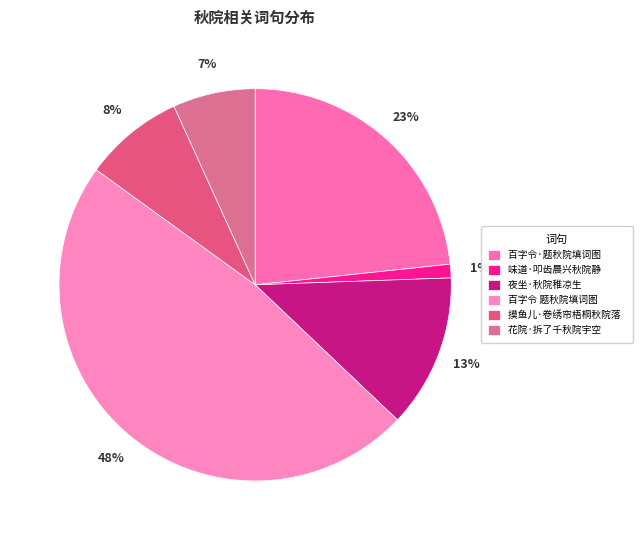

Rank the categories by value from lowest to highest.

味道·叩齿晨兴秋院静, 花院·拆了千秋院宇空, 摸鱼儿·卷绣帘梧桐秋院落, 夜坐·秋院稚凉生, 百字令·题秋院填词图, 百字令 题秋院填词图